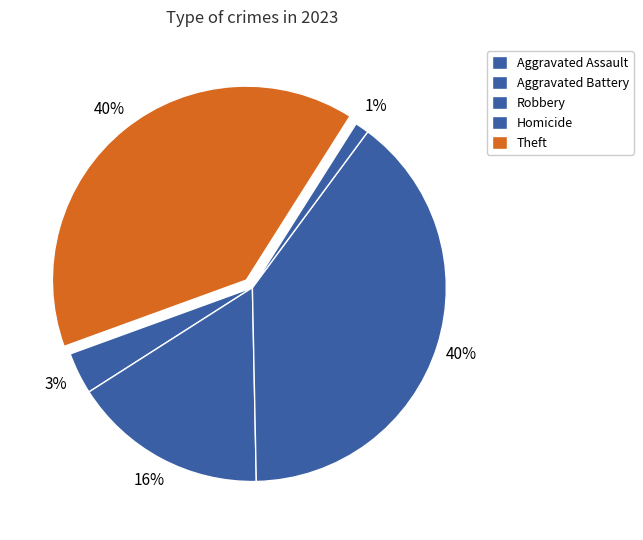

To the nearest percent, what portion does Aggravated Battery represent?

16%